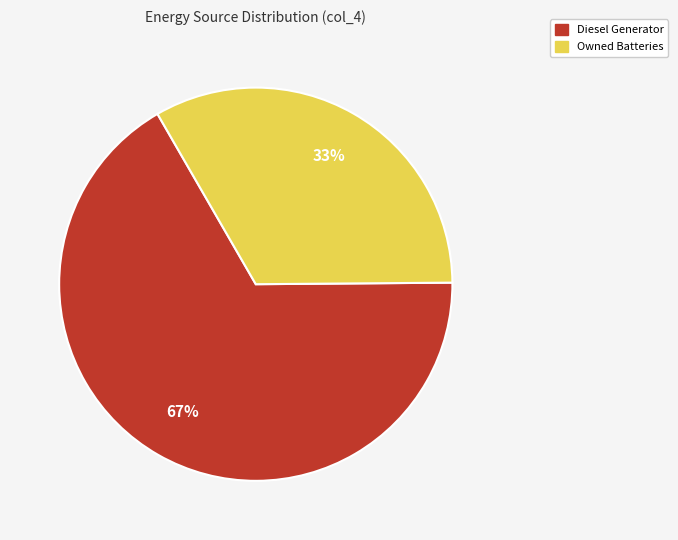

Does any single category account for the majority?

Yes